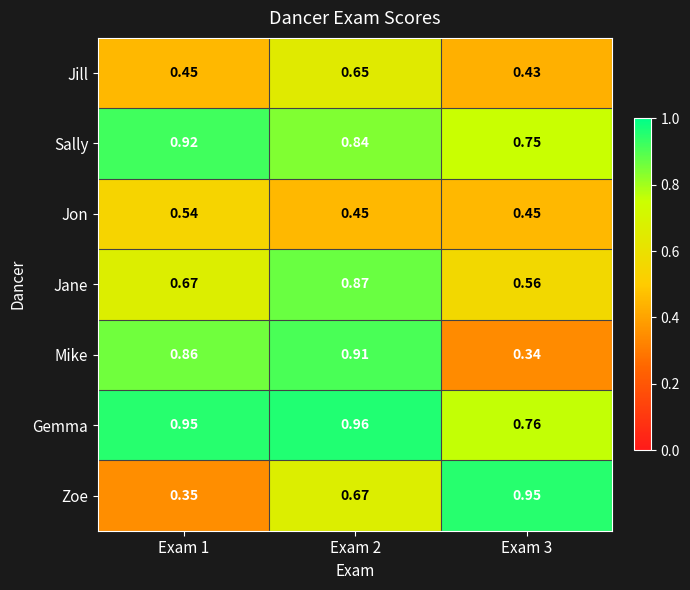

Which series has the largest total across all categories?

Gemma